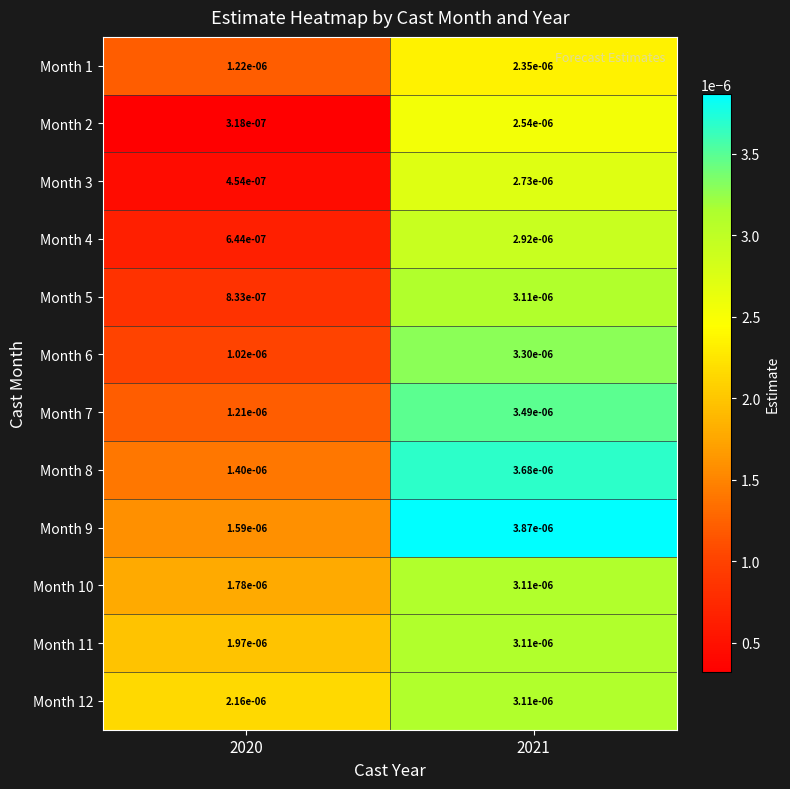

At how many categories does at least one series exceed 0?

2